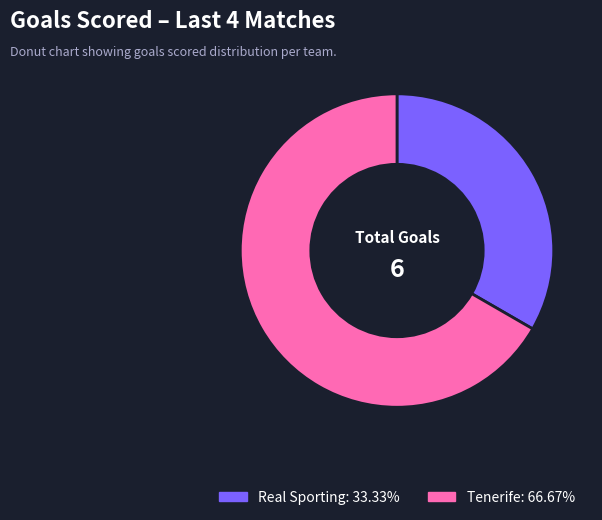

Is it true that Tenerife is 79% of the pie?

False